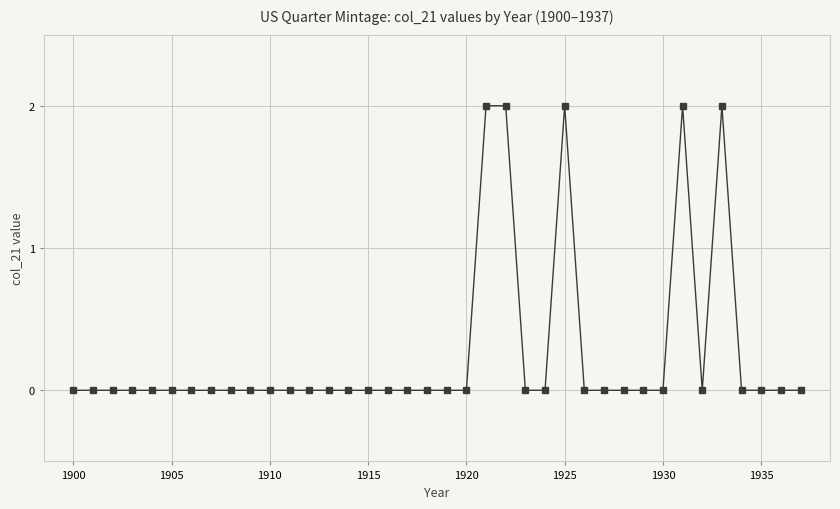

Is this an area chart (filled region under the line)?

No